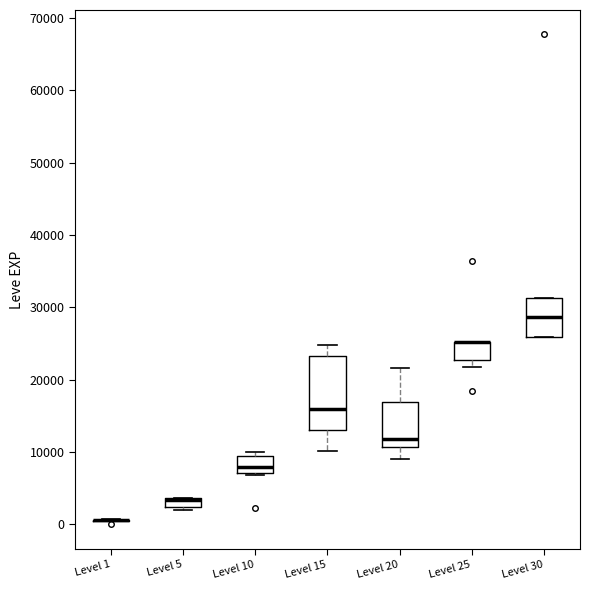

Comparing the boxes themselves (not the whiskers), which one is the tallest?

Level 15